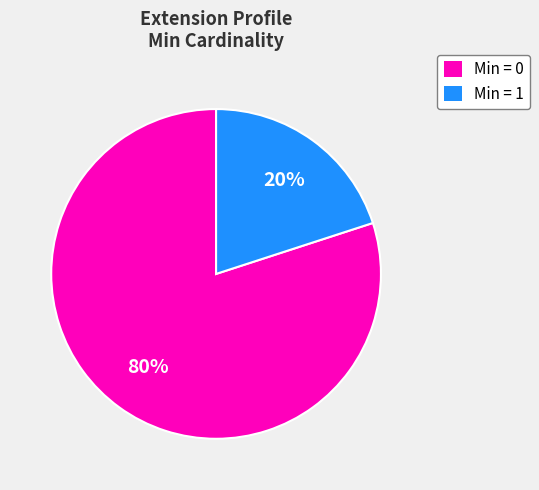

Combined, do Min = 0 and Min = 1 account for over 50%?

Yes